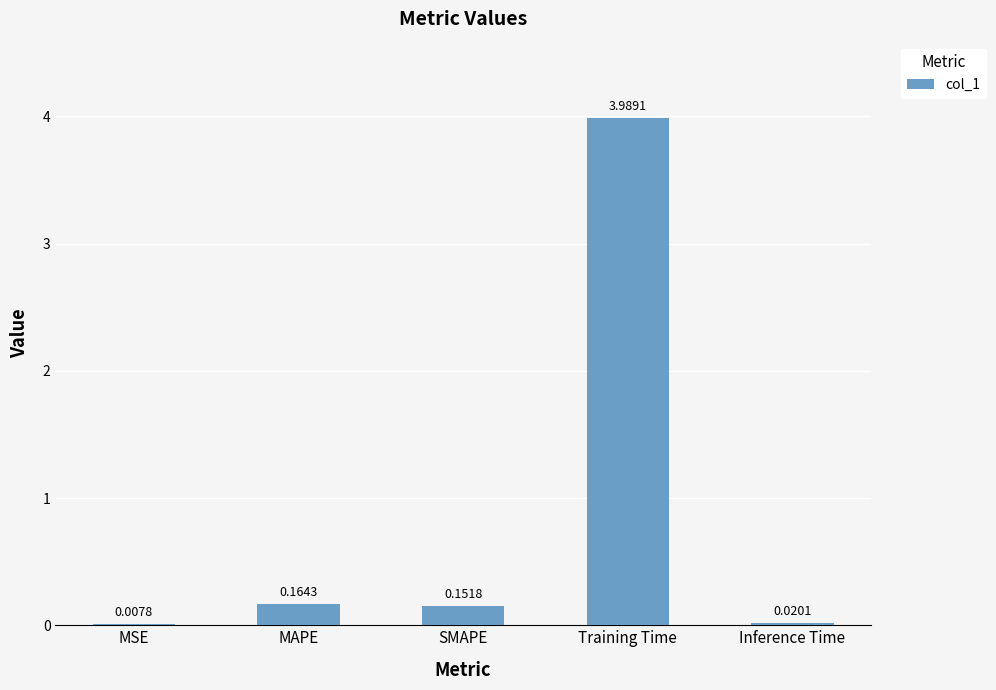

What is the change in value from MAPE to Training Time?

+3.8